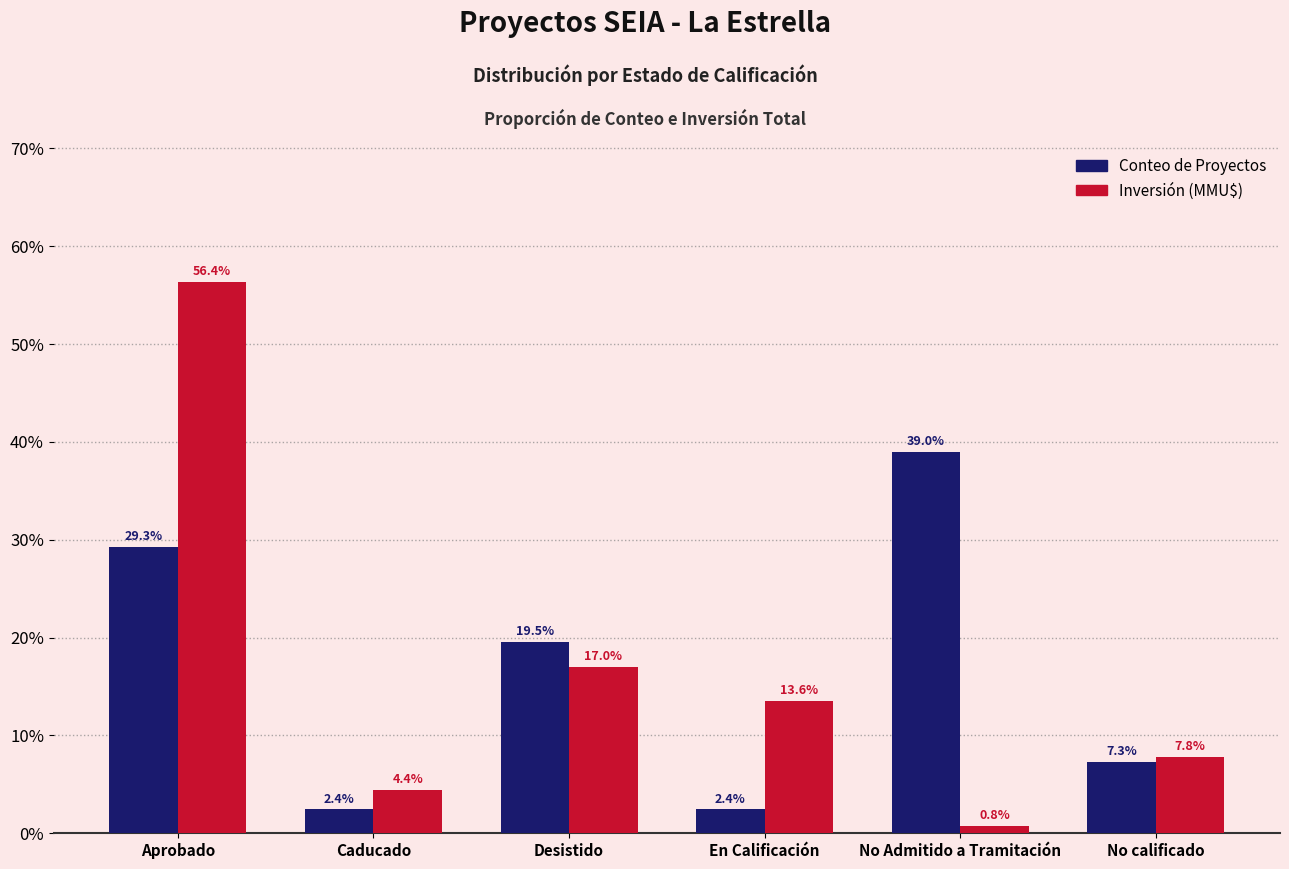

What position from the right is No calificado?

1